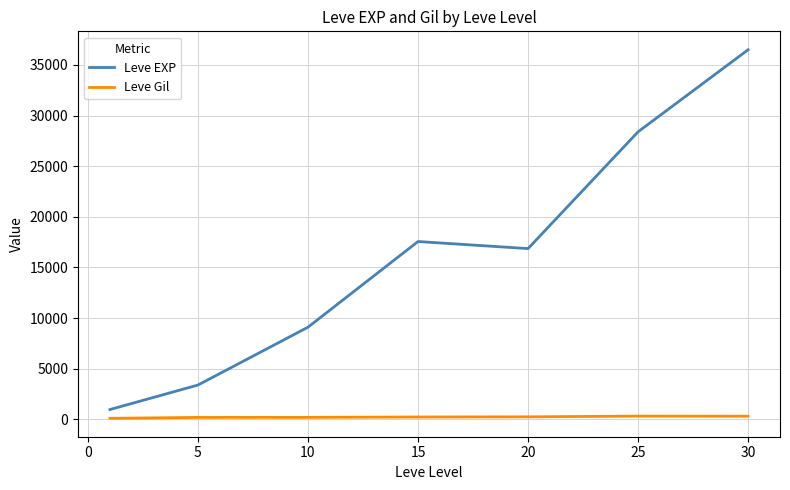

Which series has the largest total across all categories?

Leve EXP